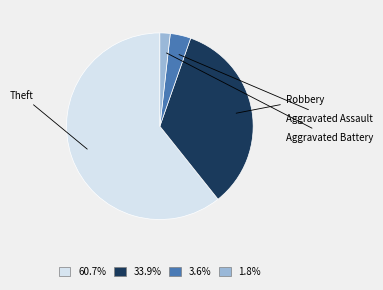

Is there a majority slice in this chart?

Yes